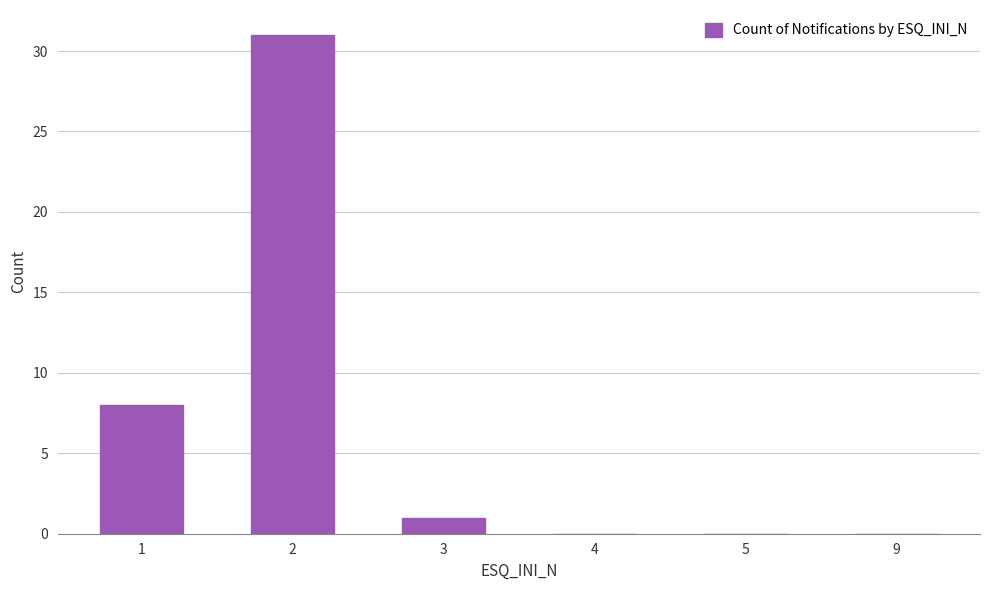

Reading left to right, what are all the values shown in this chart?

8	31	1	0	0	0